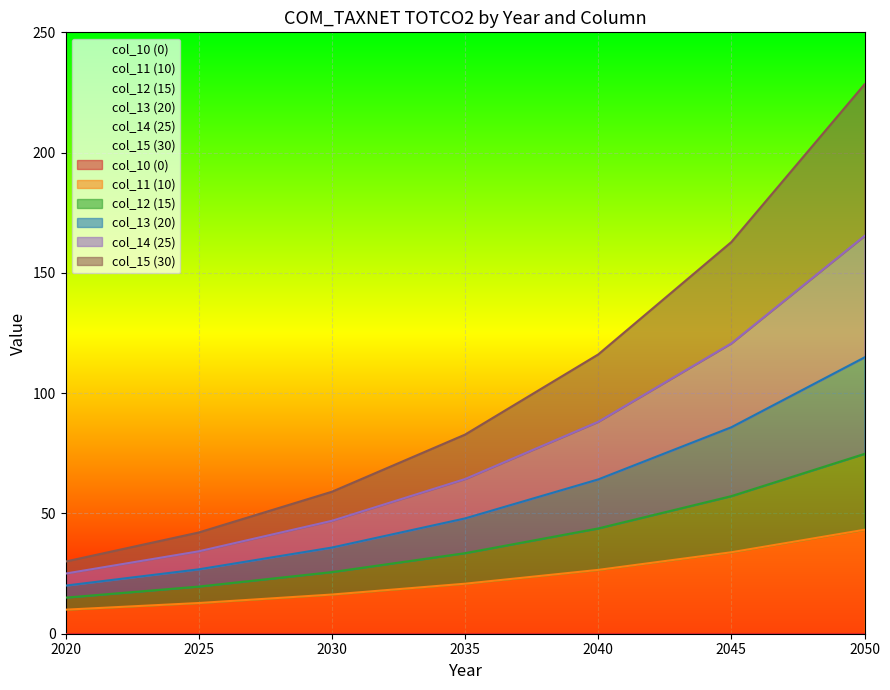

What value does the col_11 (10) series have at 2030?

16.3